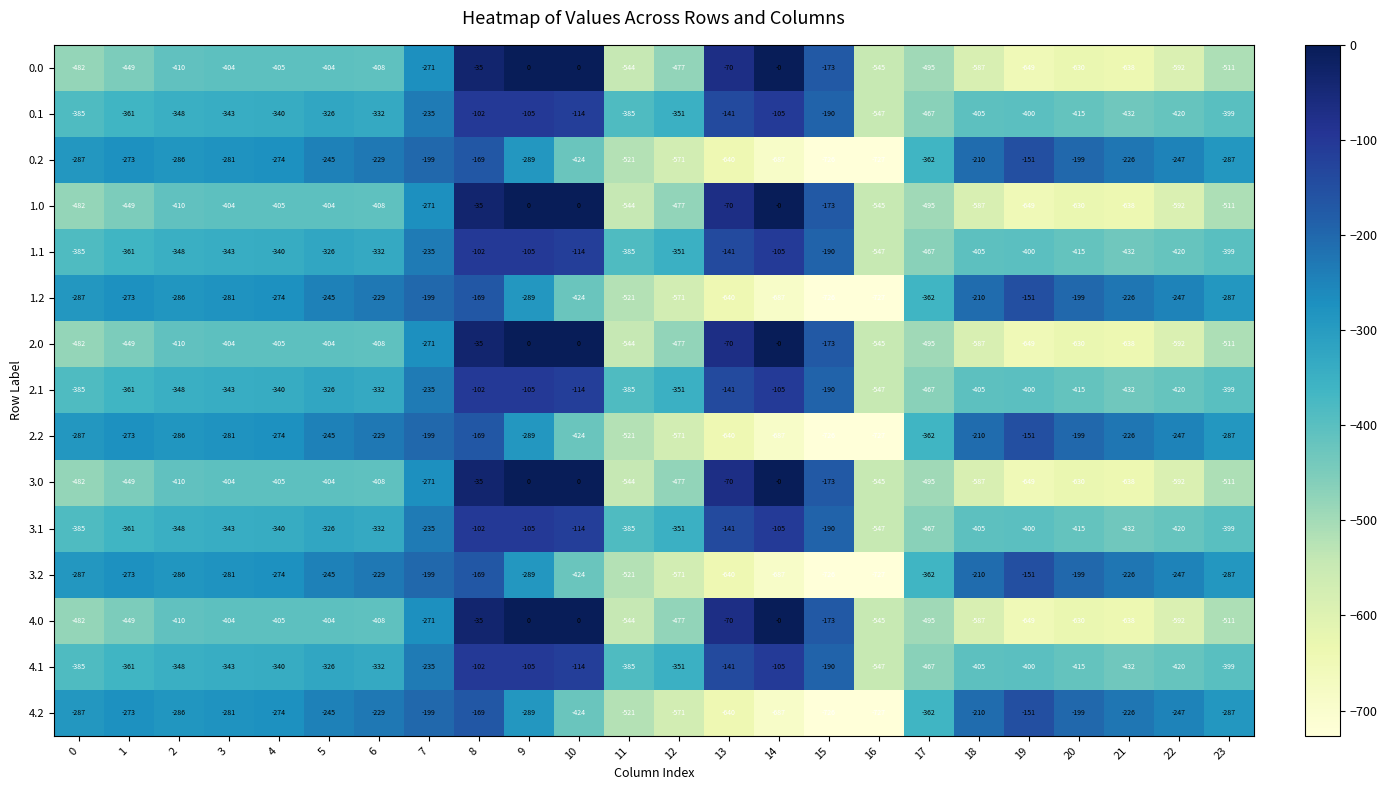

What is the average value of the 2.0 series?

-382